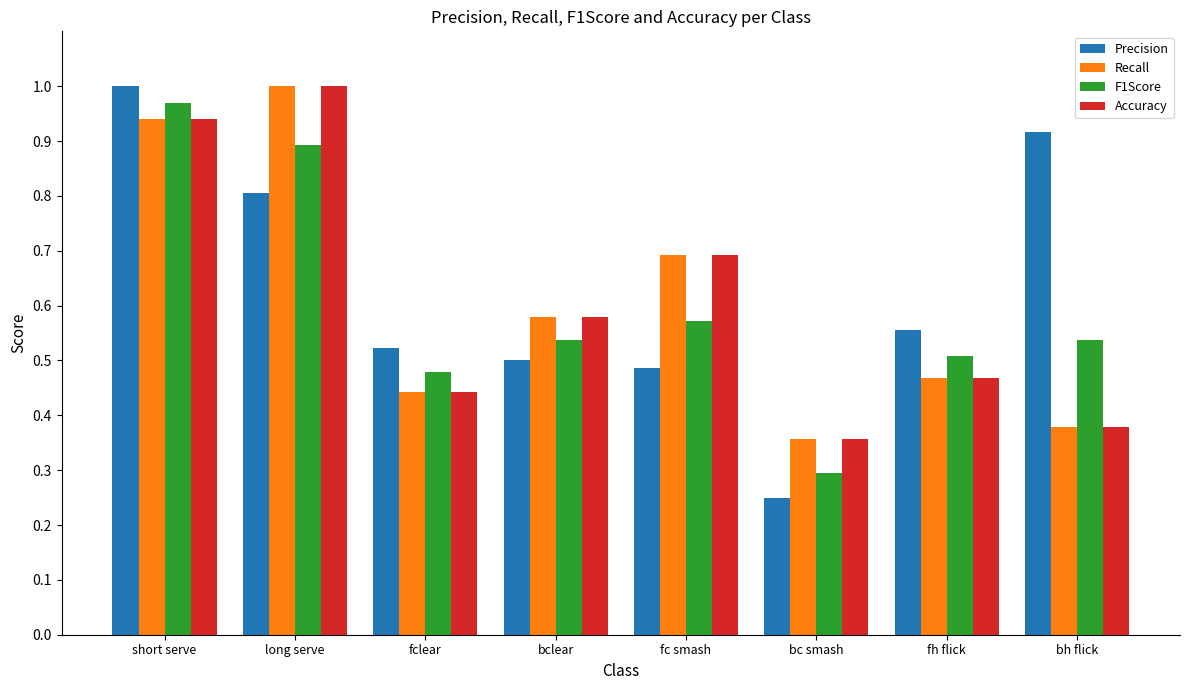

Which series has the largest range (max minus min)?

Precision